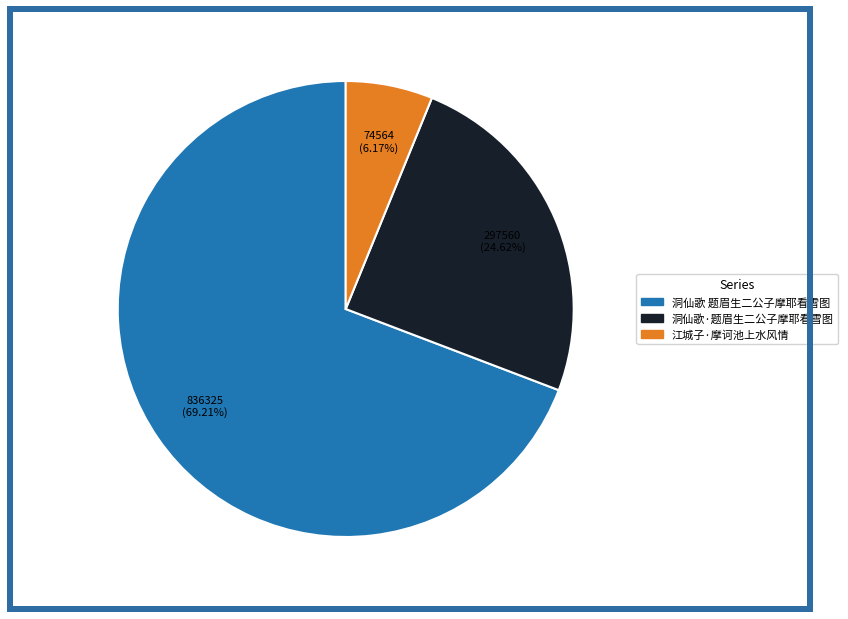

True or false: 洞仙歌 题眉生二公子摩耶看雪图 accounts for 69% of the total.

True